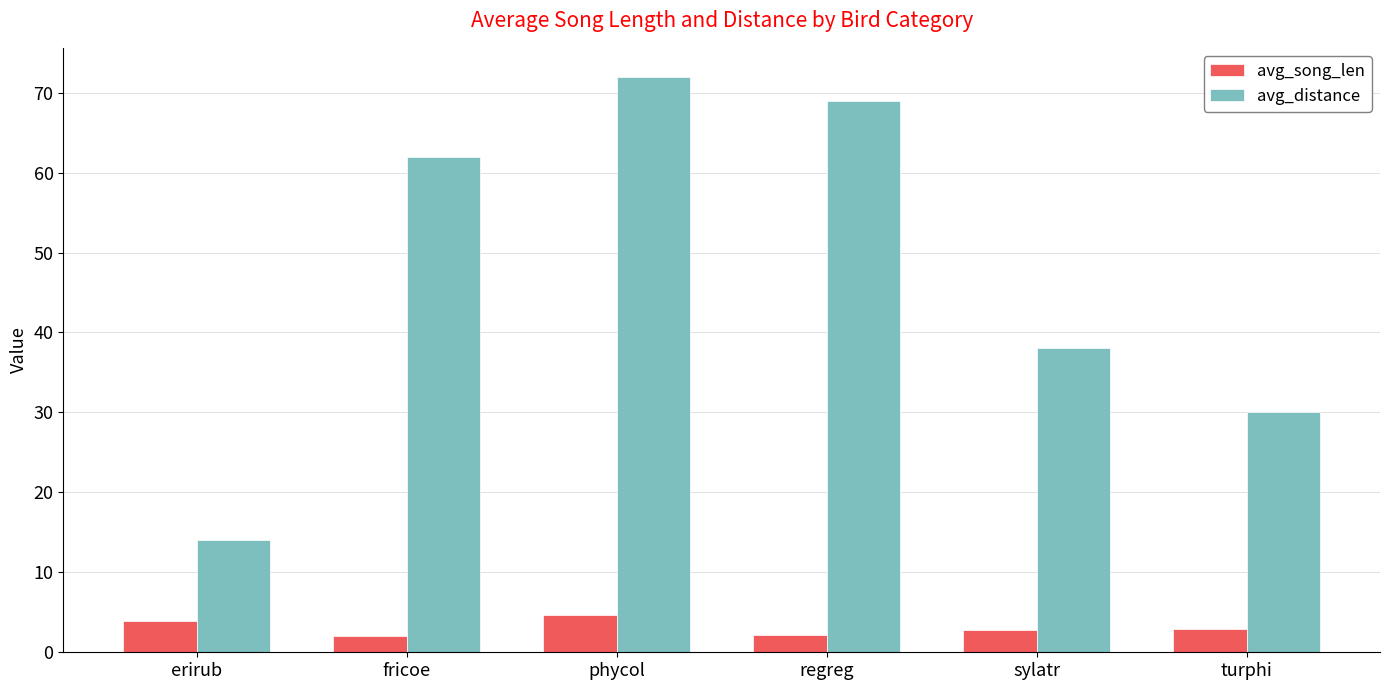

What is the label of the 5th bar from the left?

sylatr